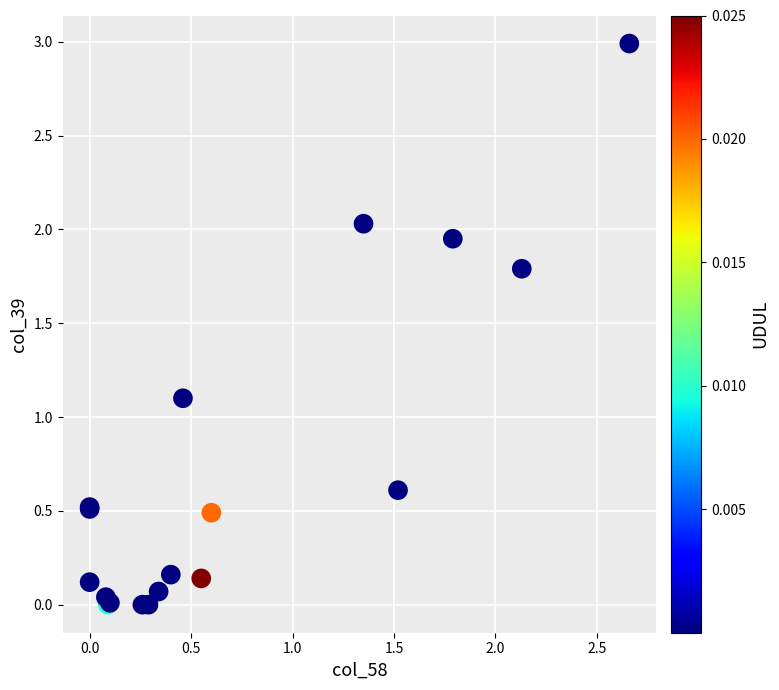

What Y value in the scatter plot is closest to 1?

1.1